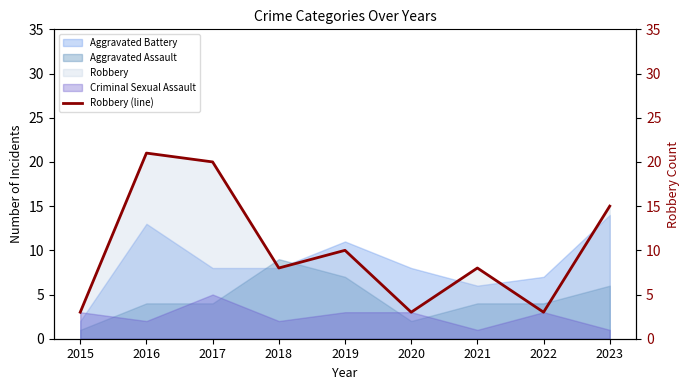

Reading left to right, extract all data points from this chart.

2015=3	2016=21	2017=20	2018=8	2019=10	2020=3	2021=8	2022=3	2023=15